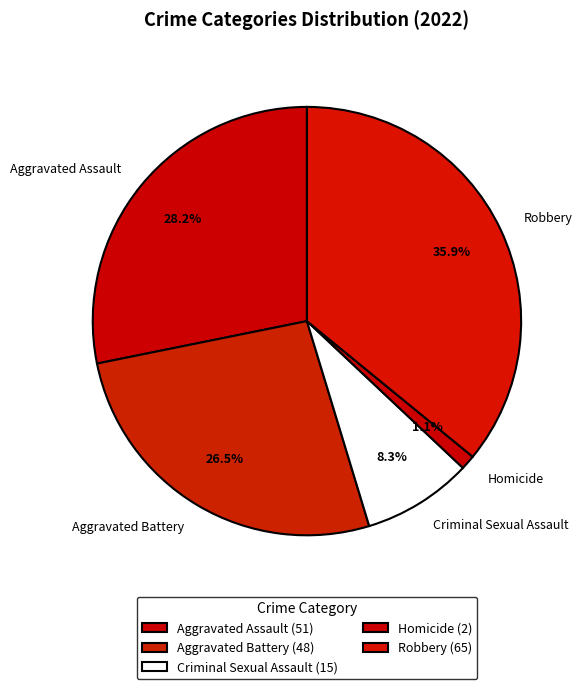

To the nearest percent, what is the difference between the Robbery and Homicide slice percentages?

35%